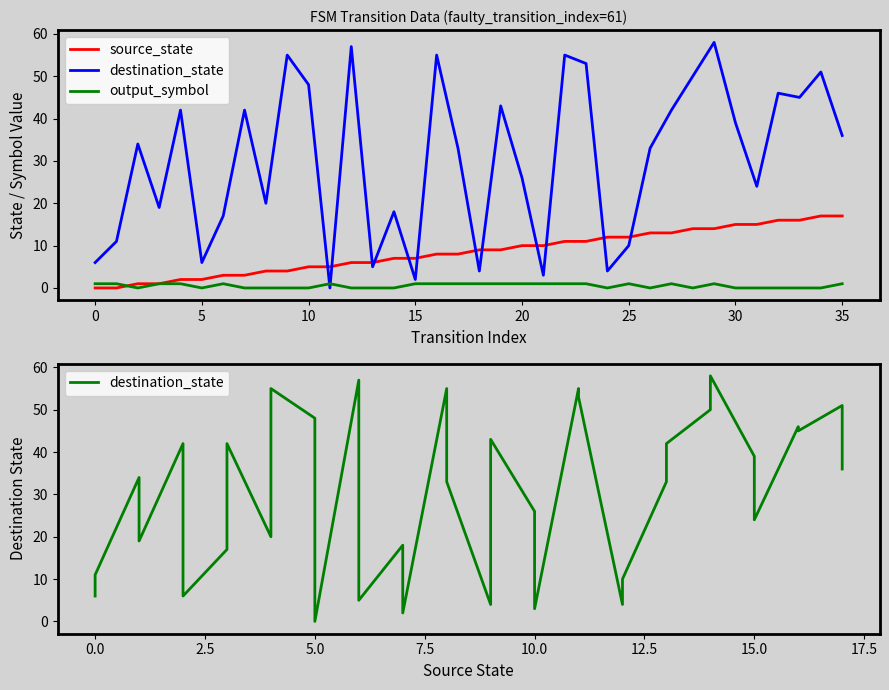

At how many categories does at least one series exceed 45?

10